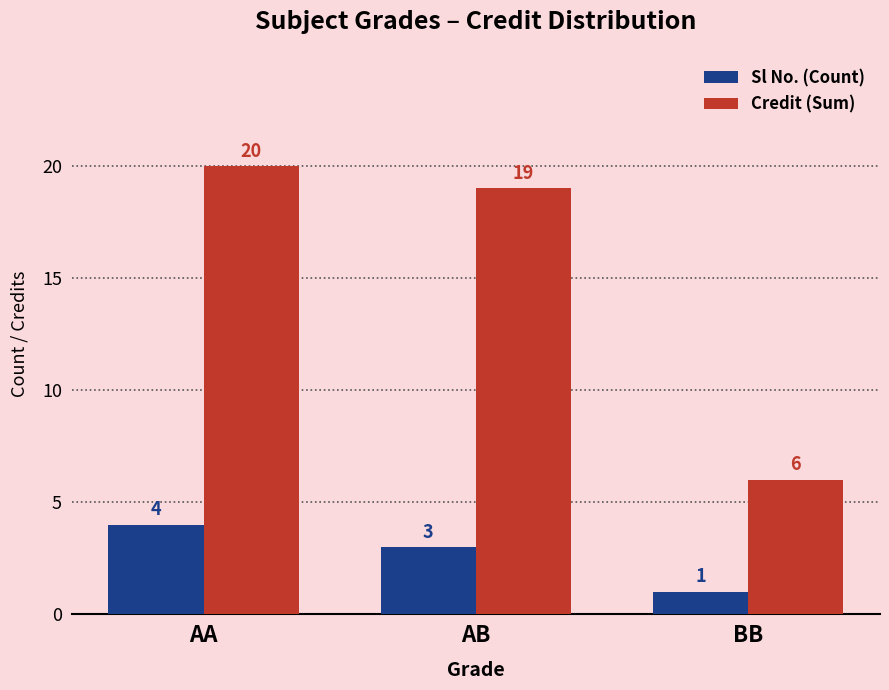

At which category is the sum across all series the highest?

AA